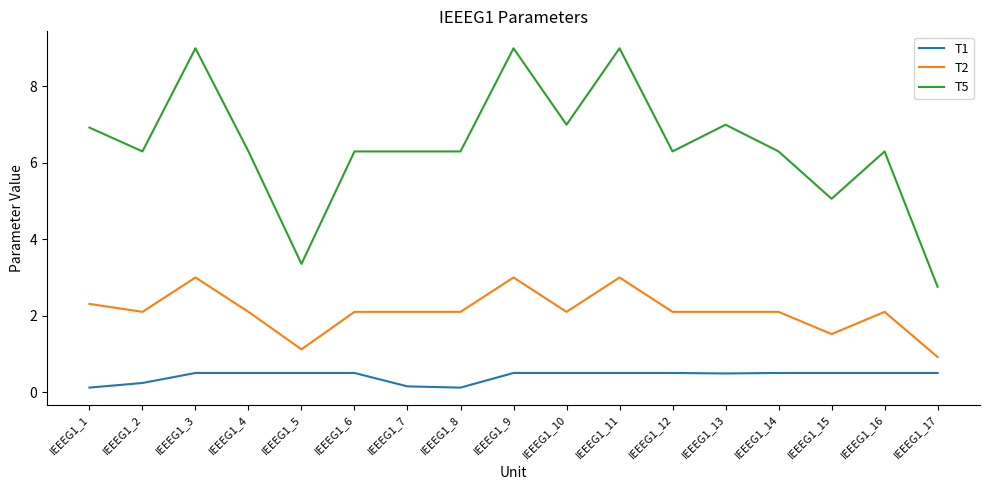

Is it true that T5 equals 3.3 at IEEEG1_15?

False